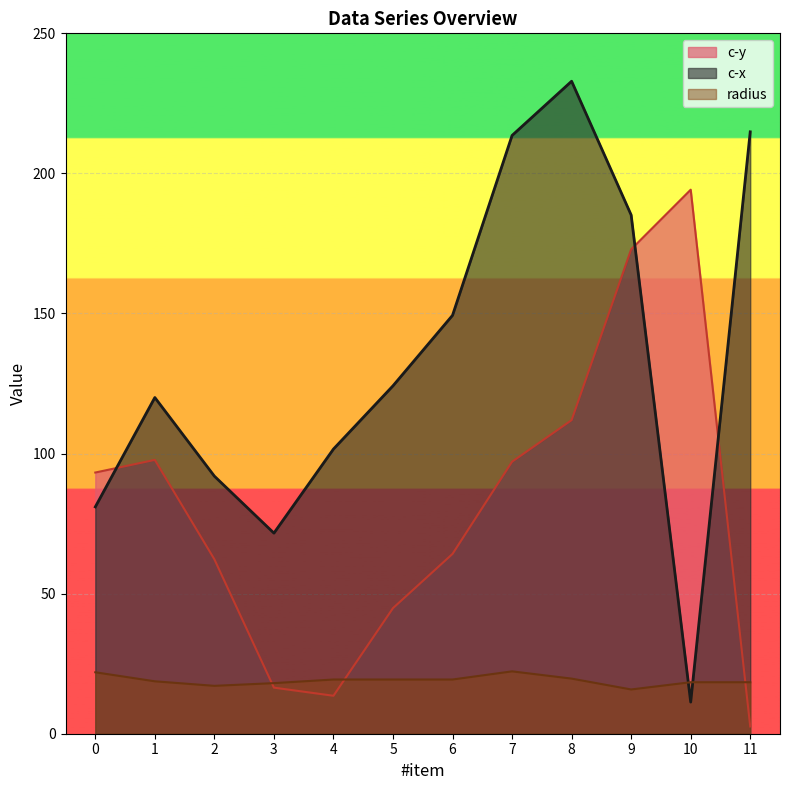

At which category does radius reach its first local peak?

7